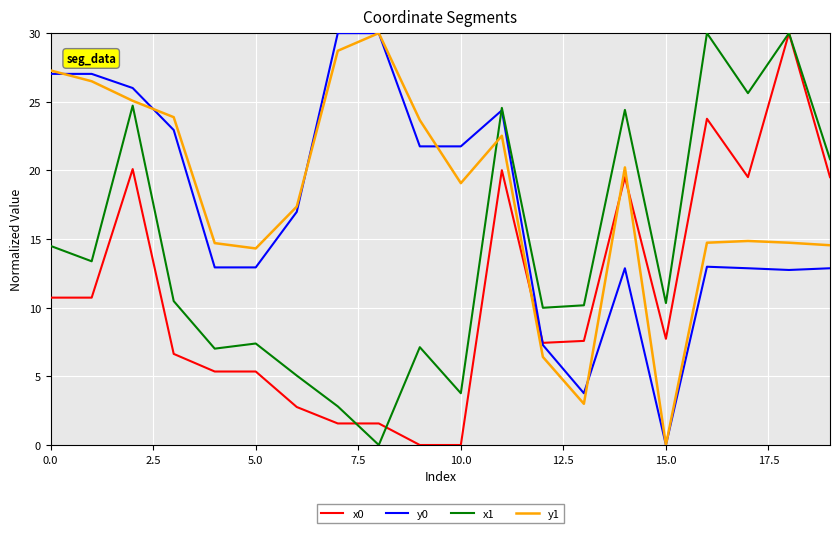

What is the highest value of the x0 series?

30.0